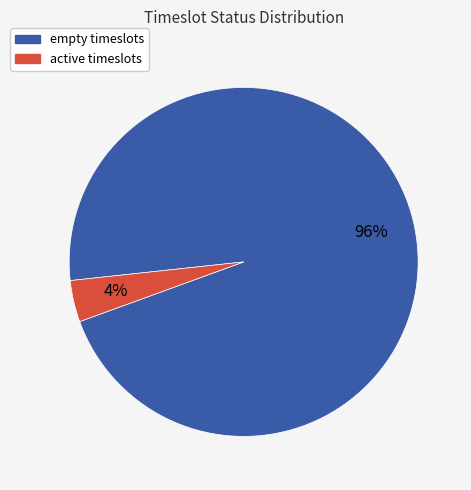

What is the majority slice?

empty